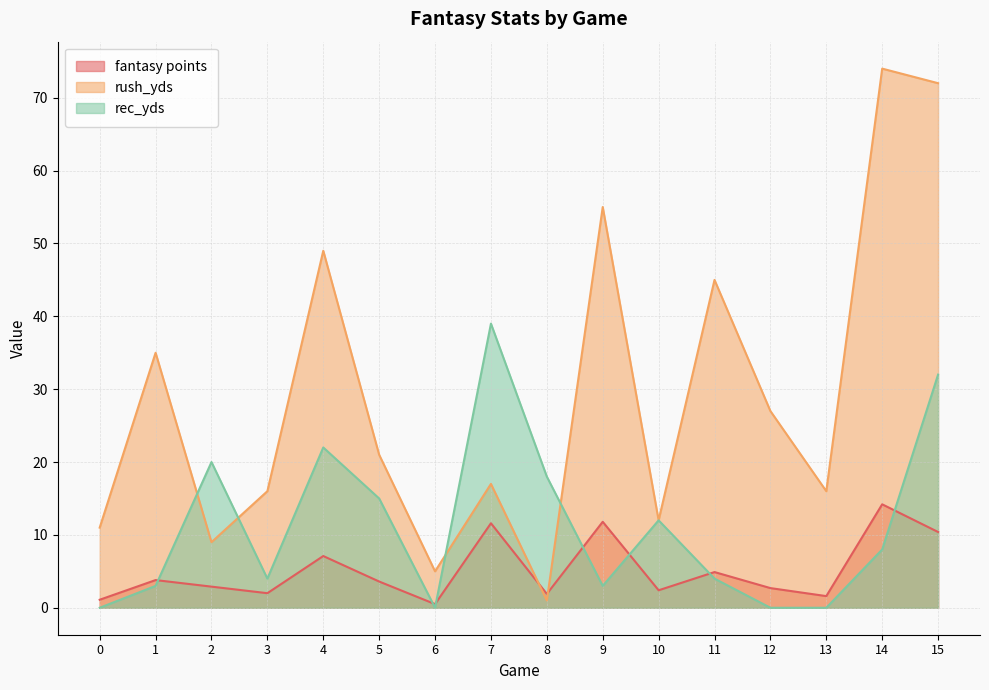

Which category has the highest value in the fantasy points series?

14